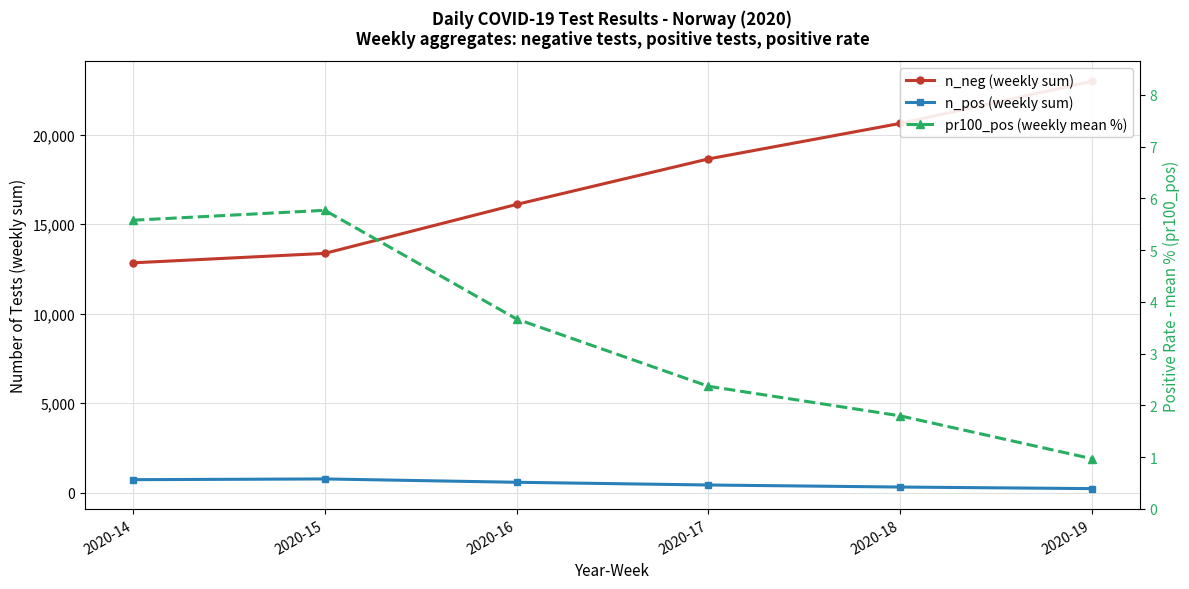

At how many categories does at least one series exceed 2663?

6